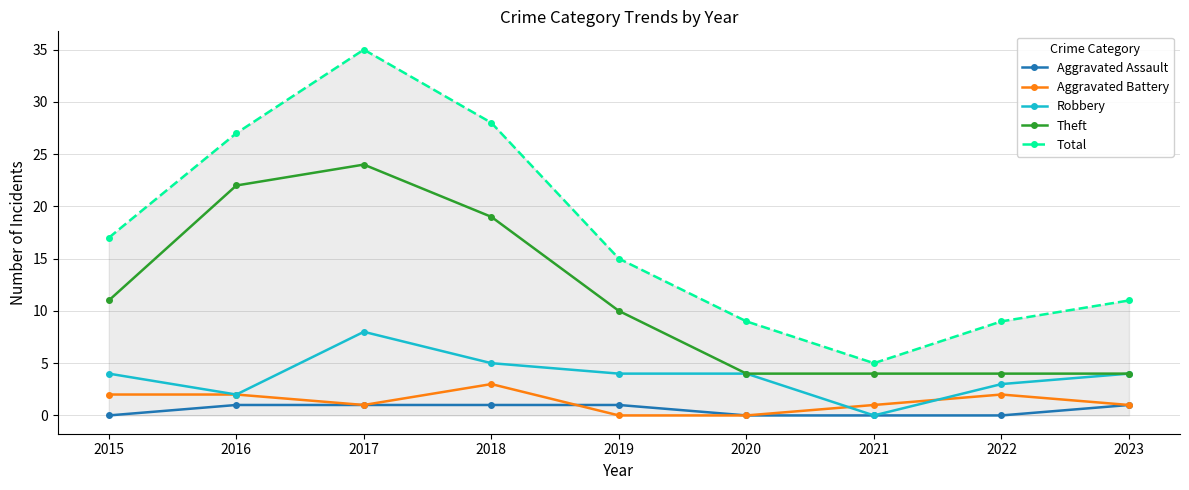

True or false: Robbery and Aggravated Battery cross at least once.

True